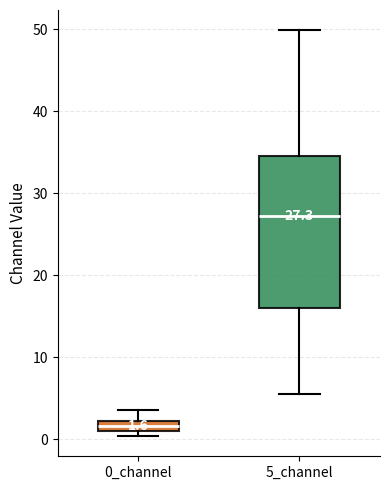

Which box's median line is the lowest?

0_channel